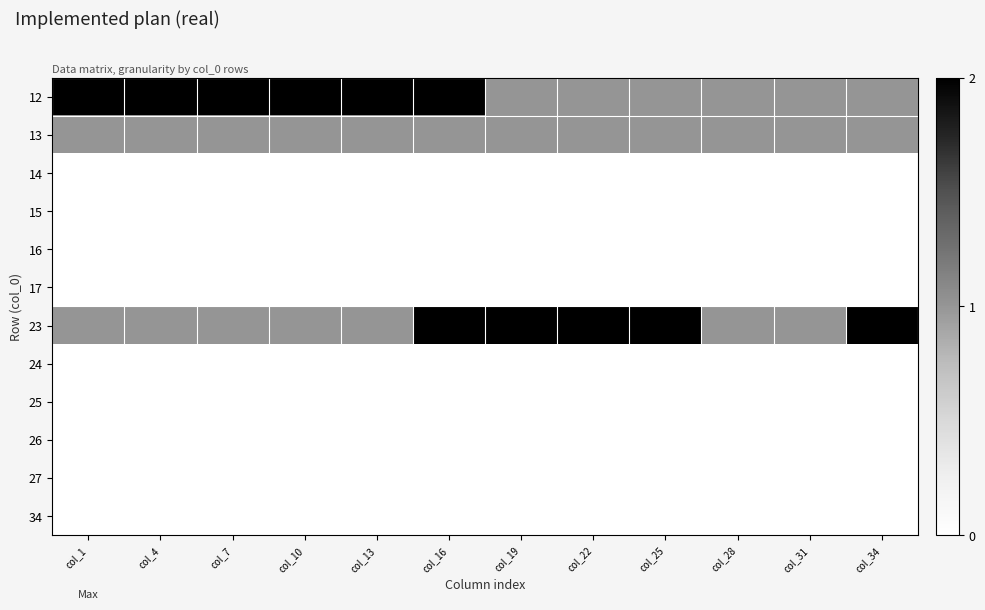

At how many categories does at least one series exceed 1?

10